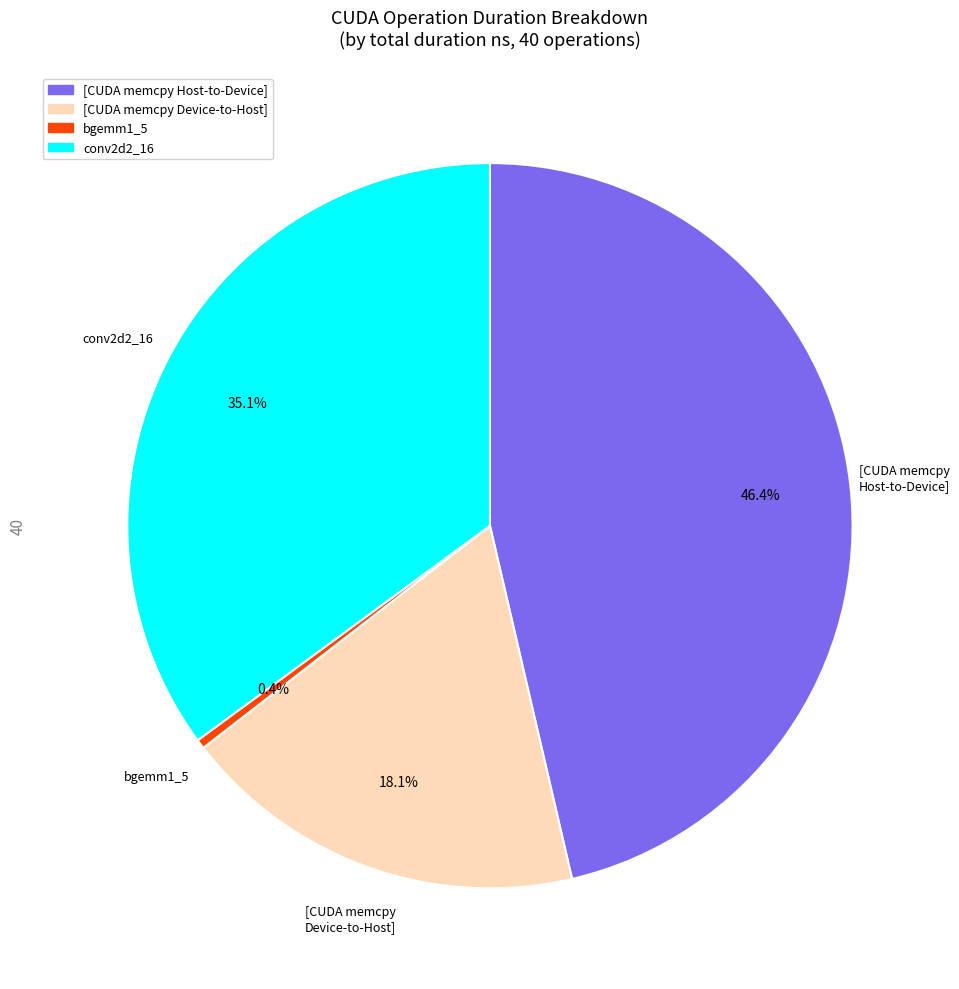

Which has a higher value, bgemm1_5 or [CUDA memcpy Device-to-Host]?

[CUDA memcpy Device-to-Host]